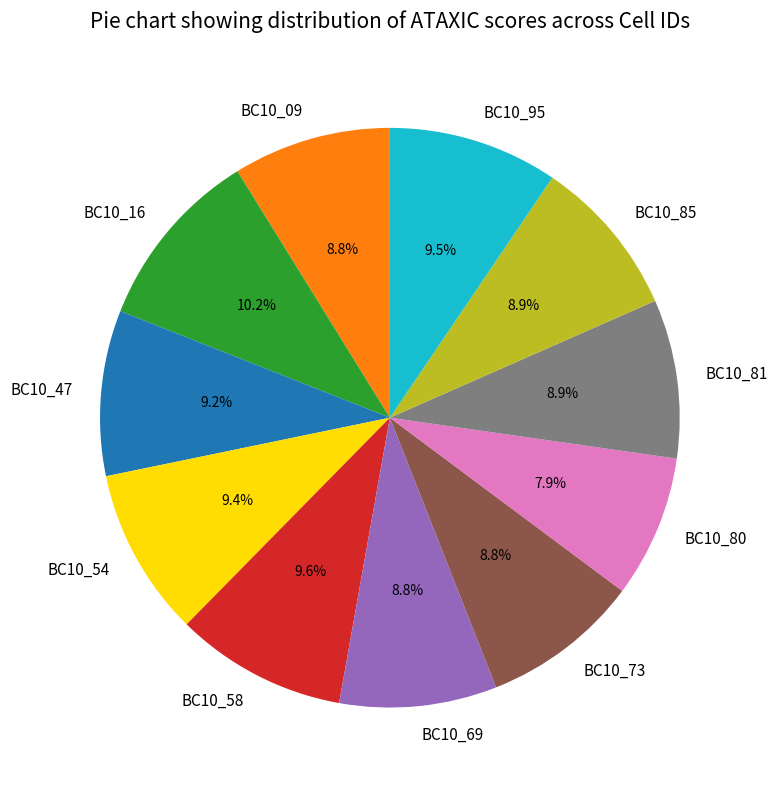

Does any single category account for the majority?

No